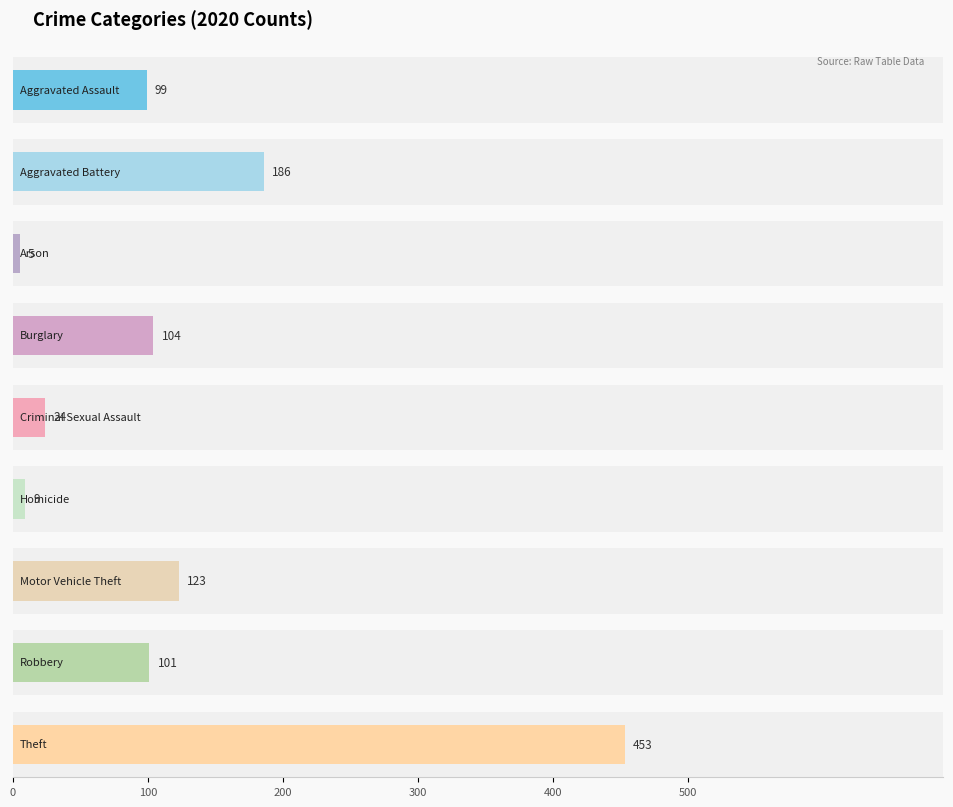

Which category has the lowest value in the 2017 series?

Arson